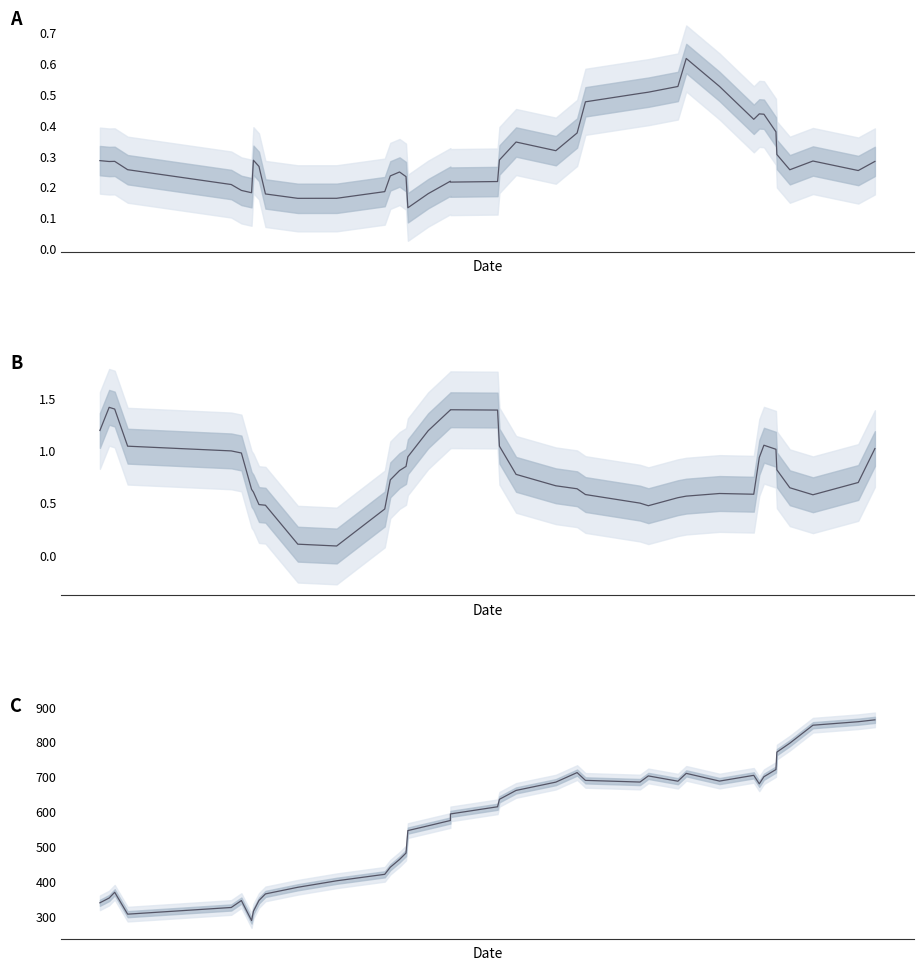

Reading left to right, transcribe all the data shown in this chart.

A: 0.3	0.3	0.3	0.3	0.2	0.2	0.2	0.3	0.3	0.2	0.2	0.2	0.2	0.2	0.2	0.2	0.1	0.2	0.2	0.2	0.2	0.3	0.3	0.3	0.4	0.5	0.5	0.5	0.5	0.6	0.5	0.4	0.4	0.4	0.4	0.3	0.3	0.3	0.3	0.3
B: 1.2	1.4	1.4	1.0	1.0	1.0	0.6	0.6	0.5	0.5	0.1	0.1	0.4	0.7	0.8	0.9	0.9	1.2	1.4	1.4	1.4	1.0	0.8	0.7	0.6	0.6	0.5	0.5	0.6	0.6	0.6	0.6	0.9	1.1	1.0	0.8	0.6	0.6	0.7	1.0
C: 340.6	354.2	370.7	308.0	327.1	347.0	289.7	316.3	347.2	366.0	385.0	403.6	422.1	442.4	464.7	483.0	547.3	561.1	576.2	595.0	615.6	636.9	662.3	686.1	713.4	691.1	686.3	703.9	688.8	711.2	689.1	705.6	681.2	701.6	722.2	772.1	797.7	849.1	859.1	864.4